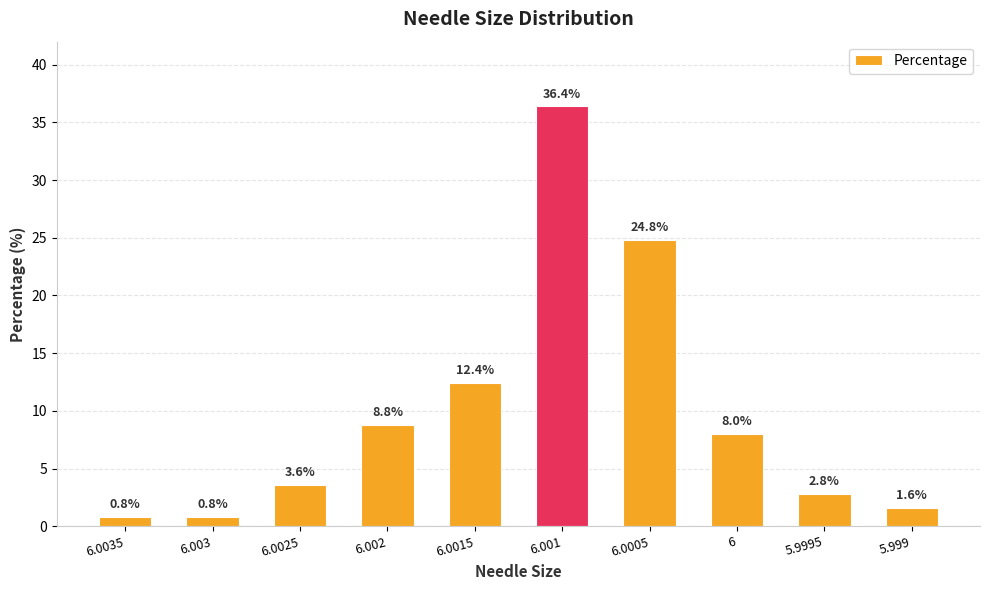

What is the greatest value displayed?

36.4